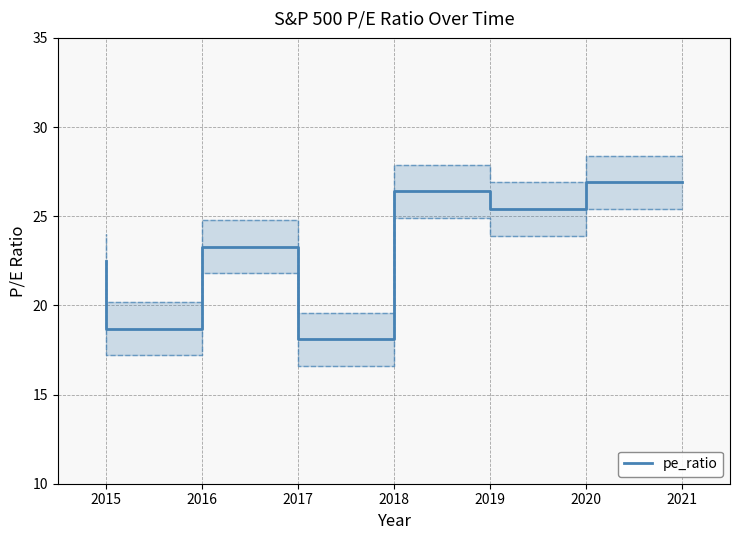

Rank the categories by value from lowest to highest.

2018, 2016, 2015, 2017, 2020, 2019, 2021